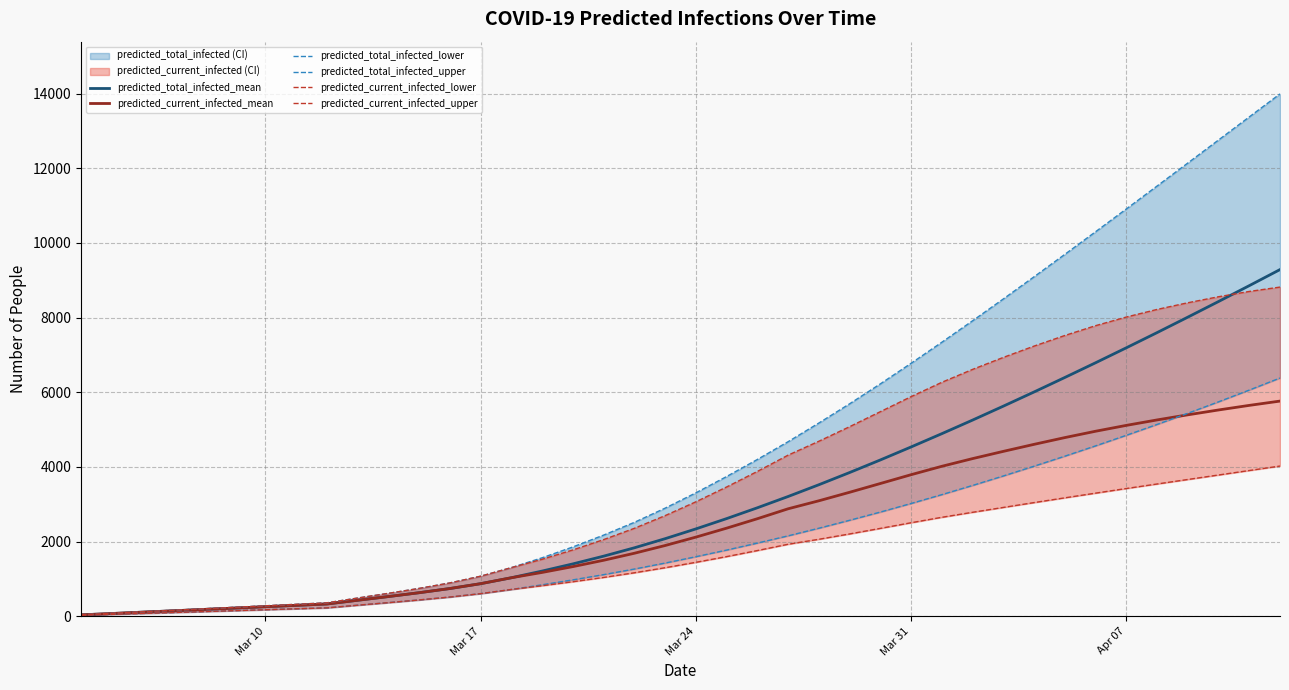

Which series has the widest spread of values?

predicted_total_infected_upper